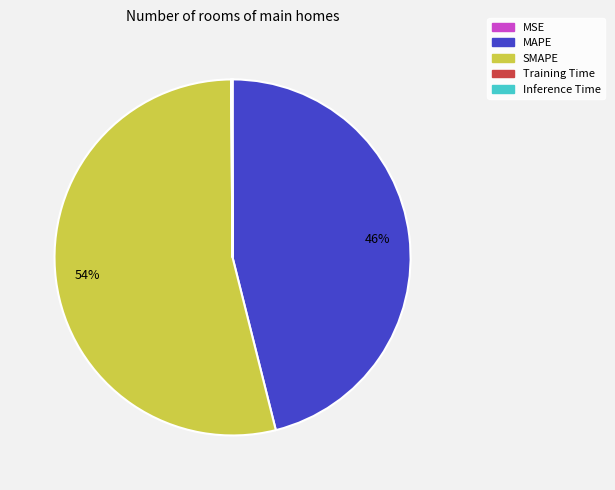

Is there any slice that represents more than half of the pie?

Yes